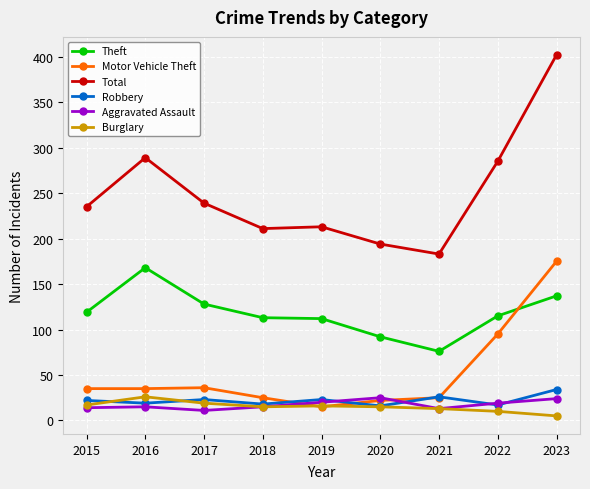

What is the difference between the second highest and minimum values in the Aggravated Assault series?

13